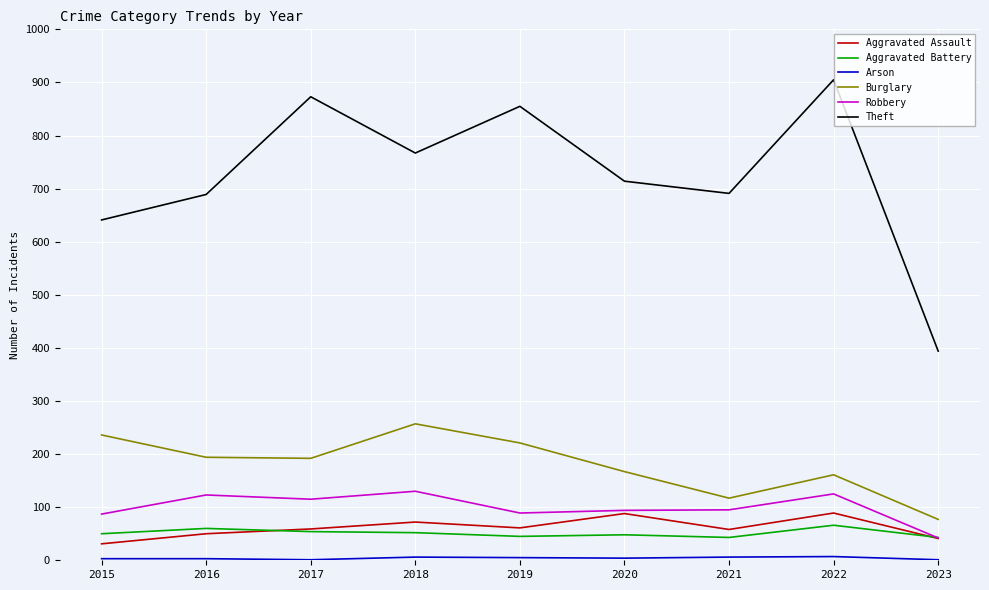

What is the lowest value of the Robbery series?

42